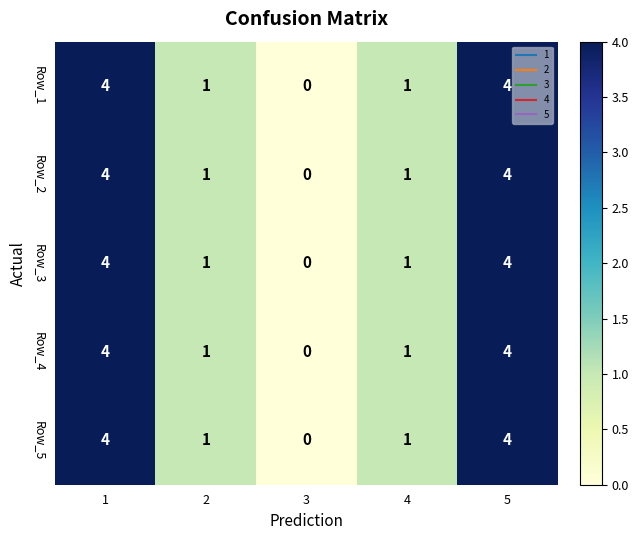

Reading left to right, what are all the values shown in this chart?

Row_1: 4	1	0	1	4
Row_2: 4	1	0	1	4
Row_3: 4	1	0	1	4
Row_4: 4	1	0	1	4
Row_5: 4	1	0	1	4